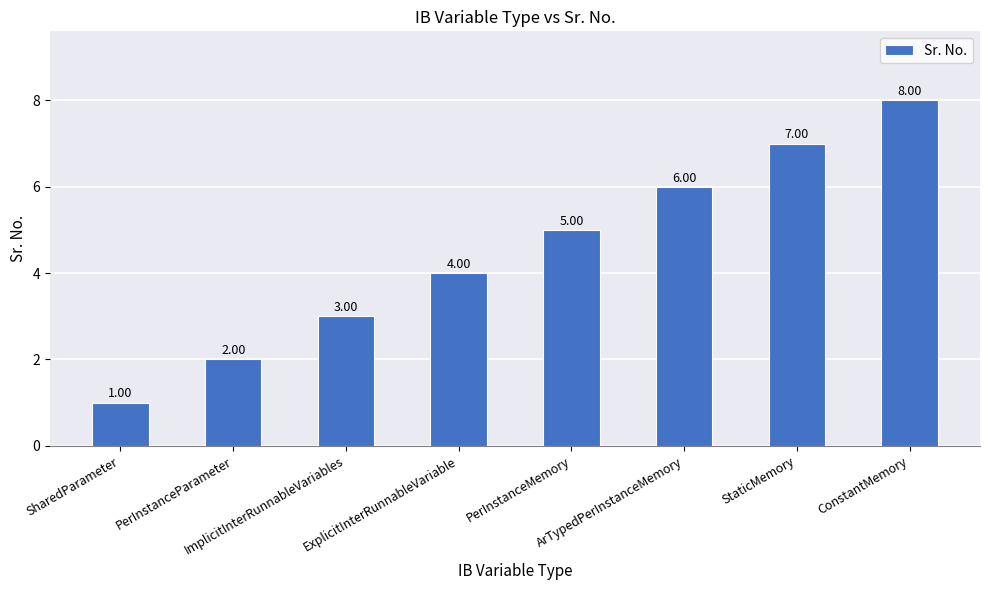

What is the greatest value displayed?

8